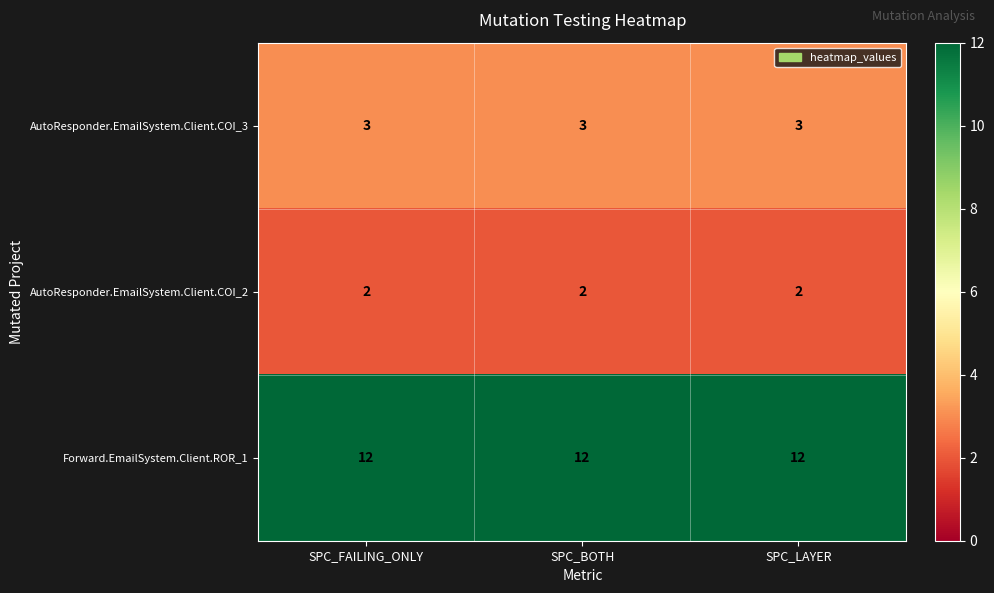

What is the difference between the highest and lowest values at SPC_LAYER?

10